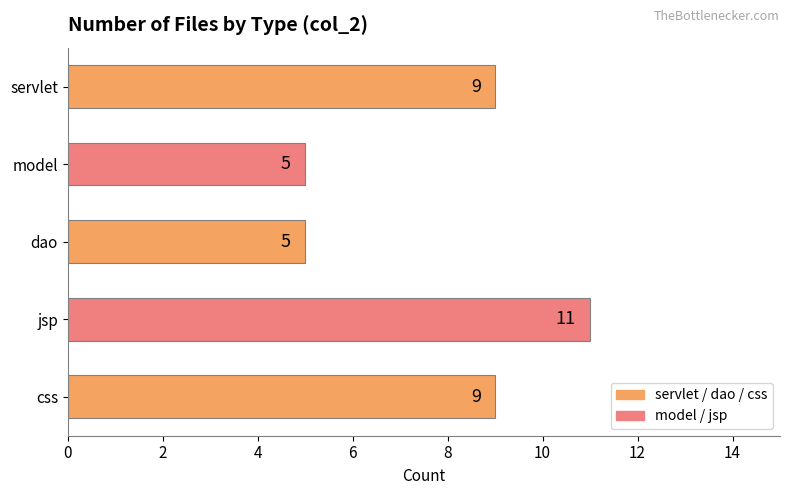

Reading bottom to top, transcribe all the data shown in this chart.

9	11	5	5	9